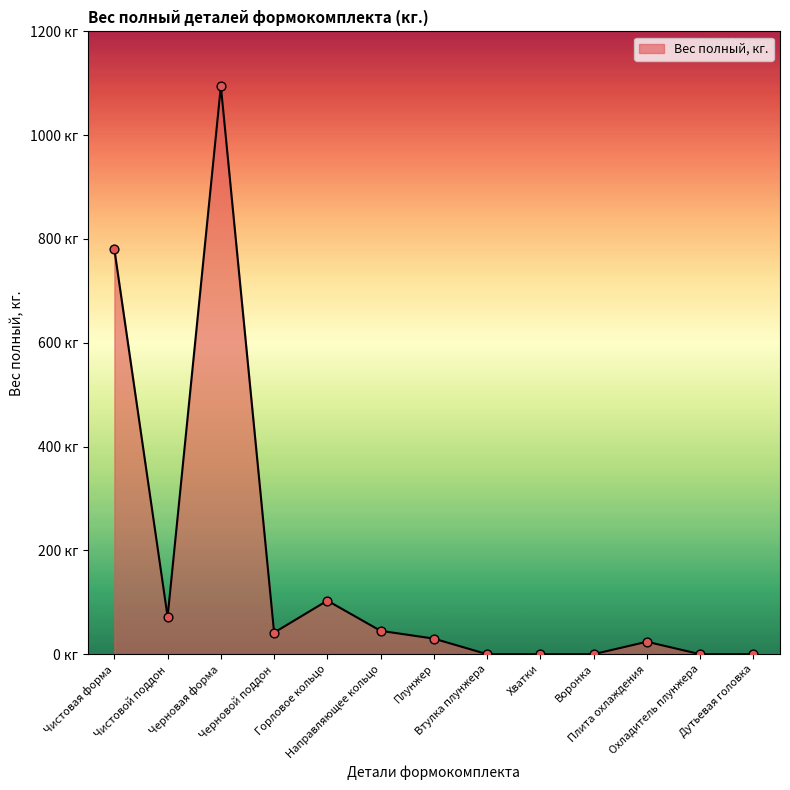

What is the ratio of the value at Плита охлаждения to the value at Черновой поддон?

0.6